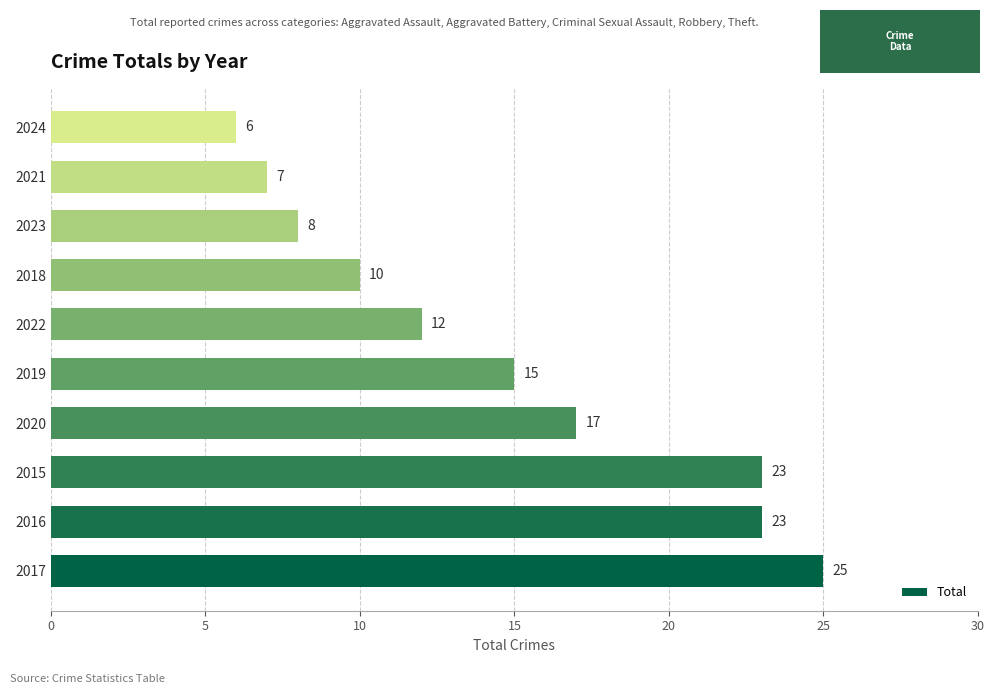

Which has a higher value, 2018 or 2020?

2020